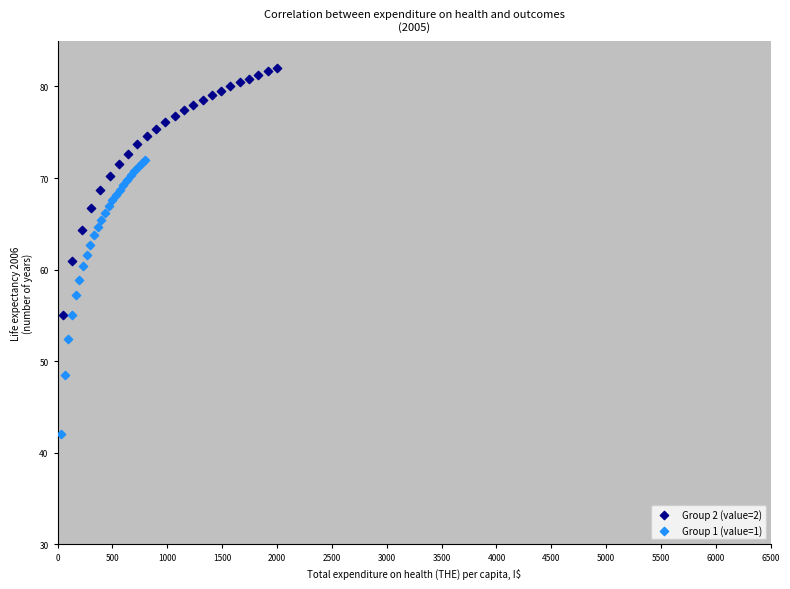

Which series reaches the maximum Y coordinate?

Group 2 (value=2)